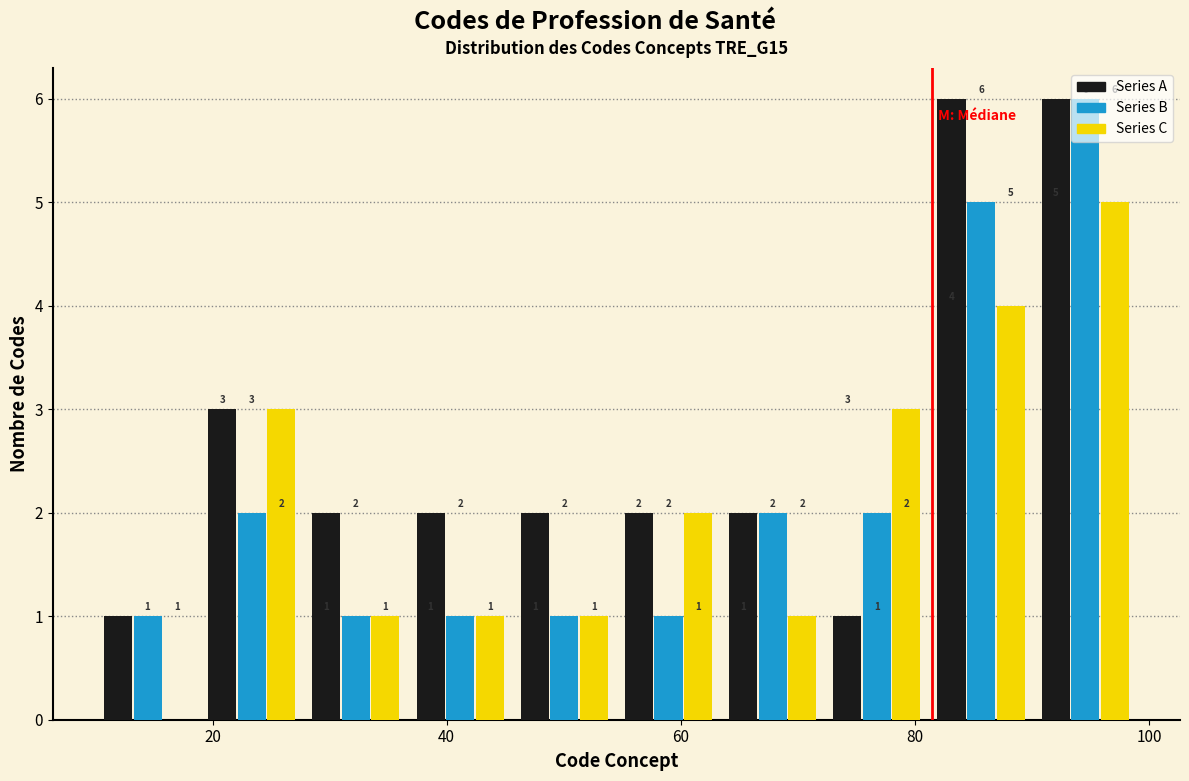

In the Series C series, which range on the x-axis has the tallest bar?

90 to 100